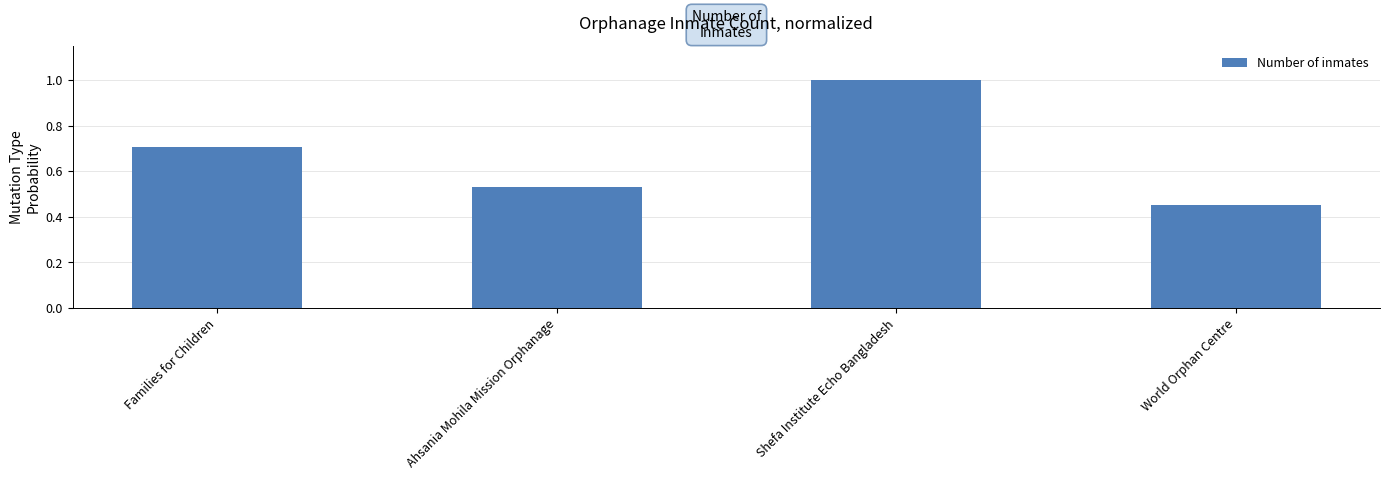

At which label is the value closest to 0?

World Orphan Centre